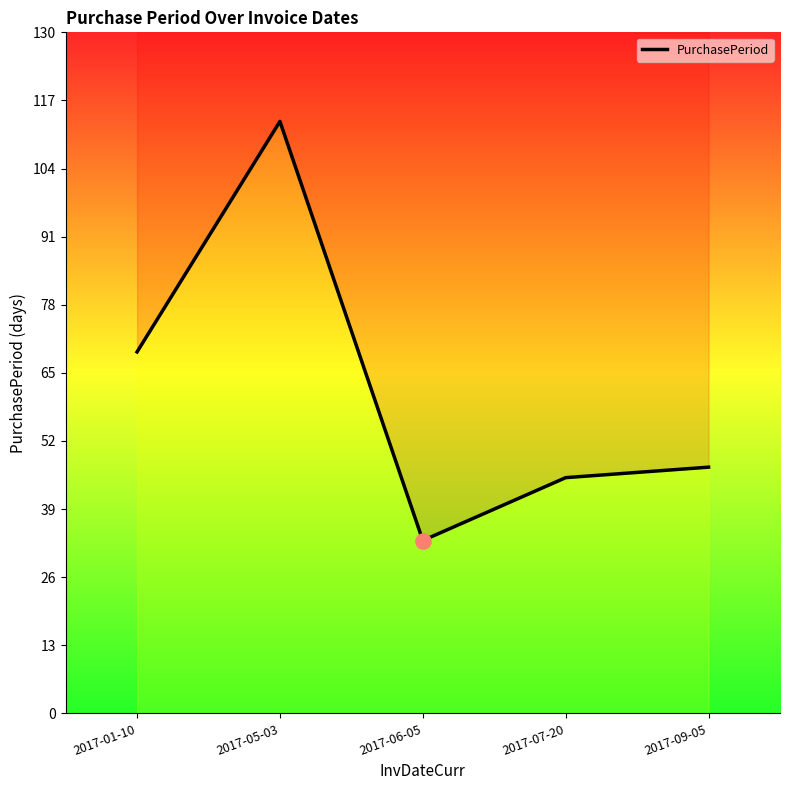

Between 2017-07-20 and 2017-05-03, which is larger?

2017-05-03